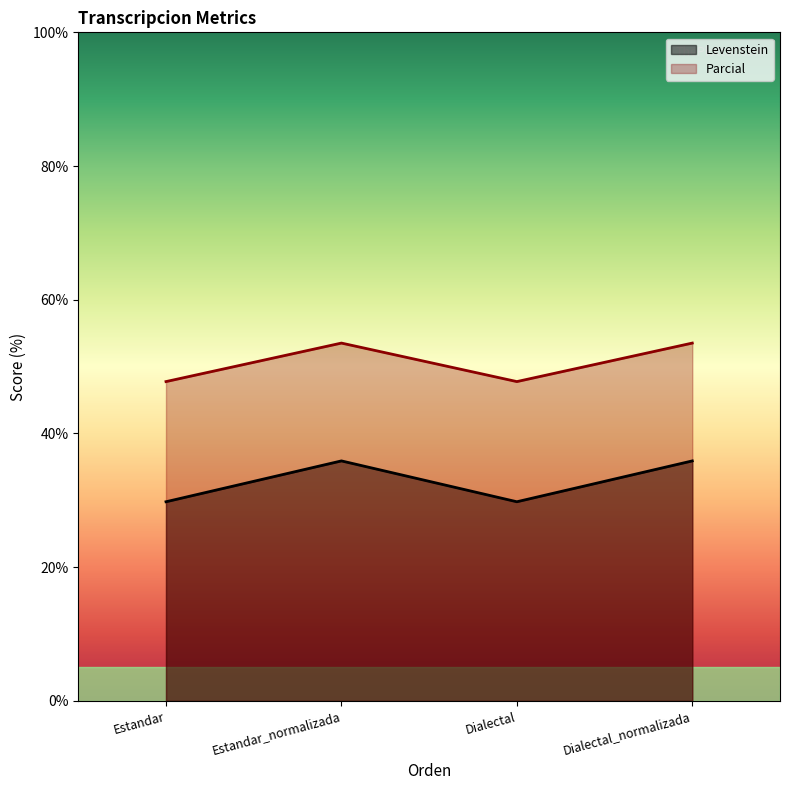

How many interior local valleys does the Parcial series have?

1